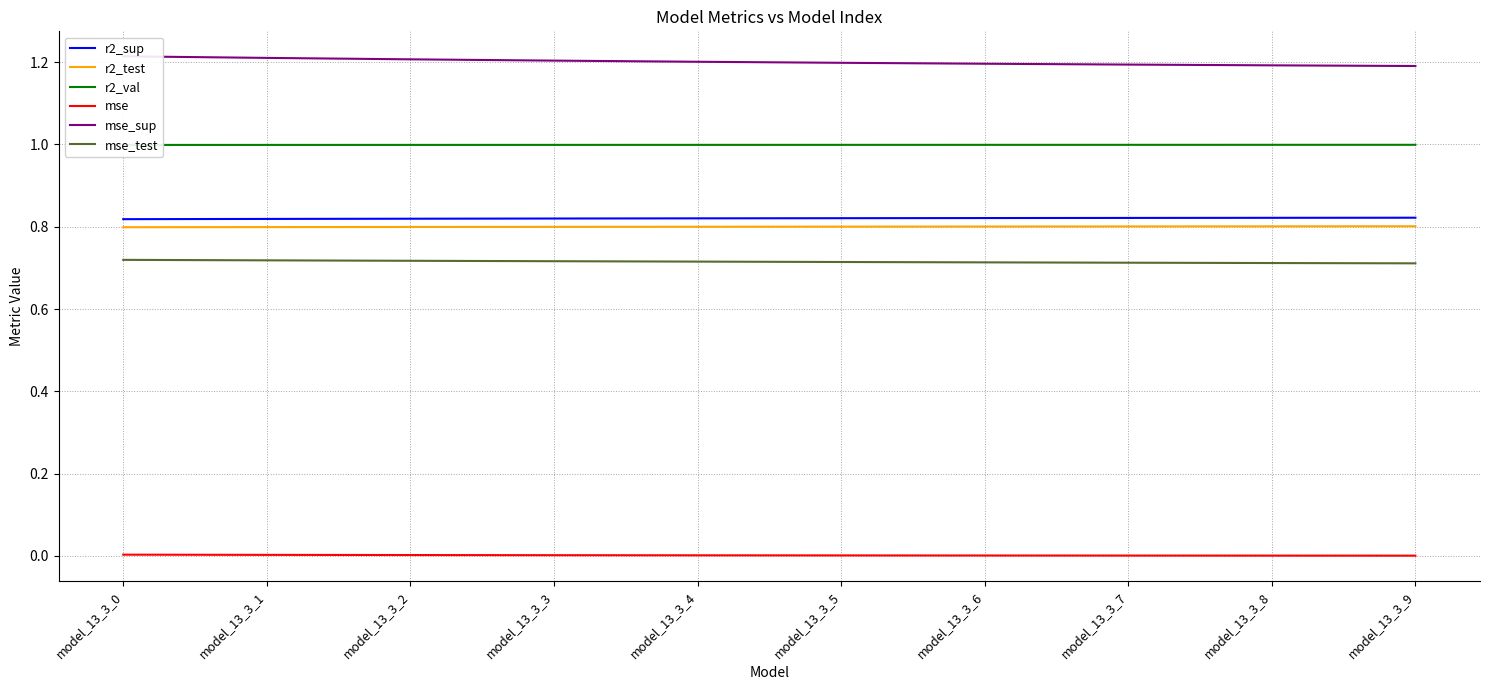

Count the r2_val values in the range 0 to 1.

10